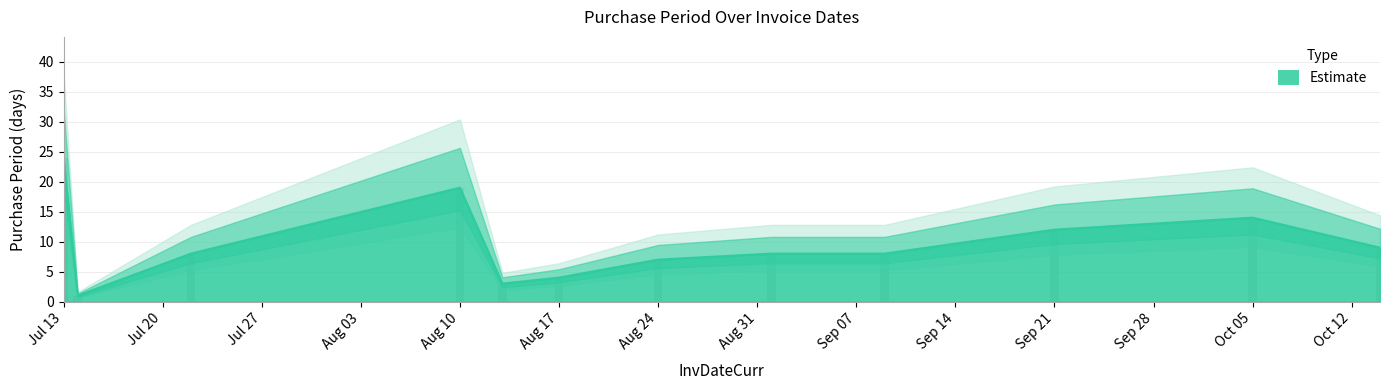

What position from the right is Oct 05?

2